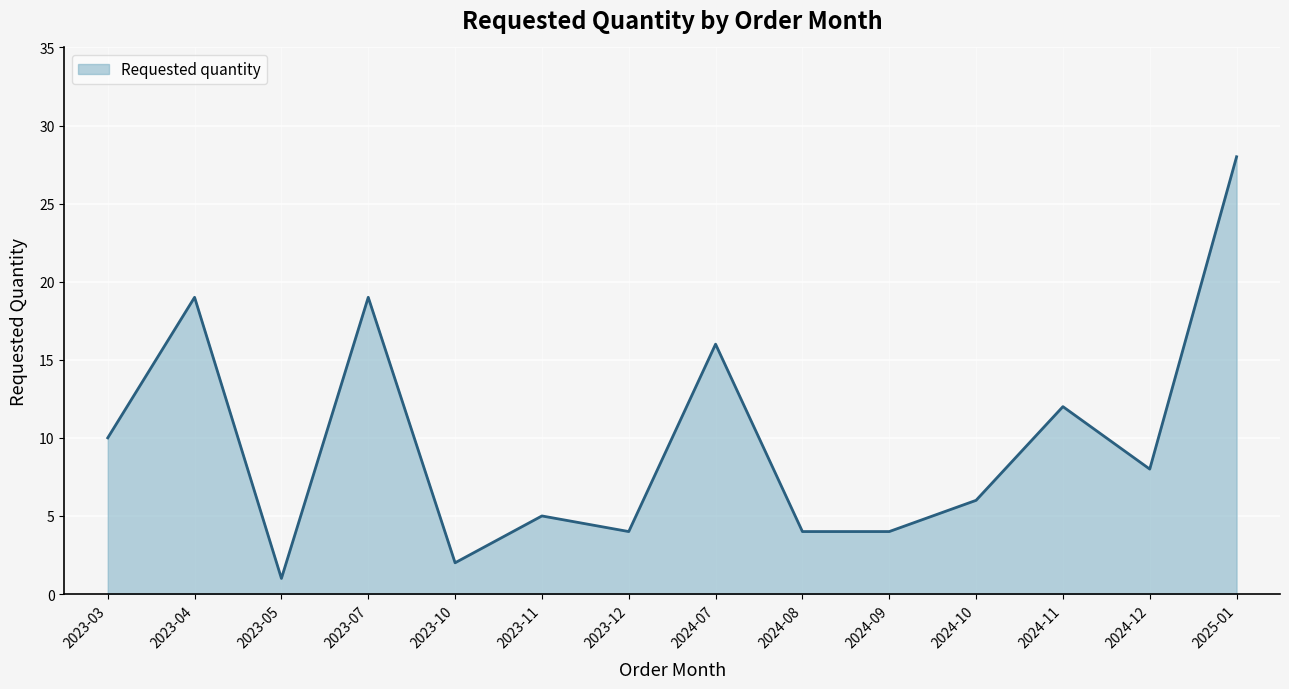

What is the average value?

10